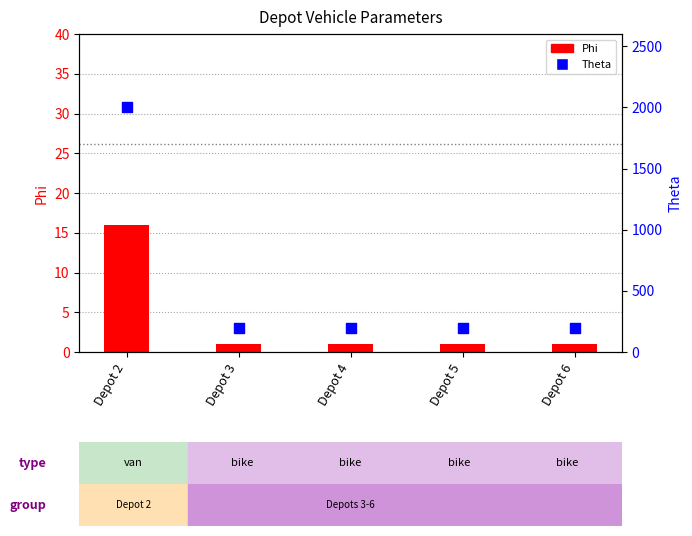

Which series reaches the maximum Y coordinate?

Theta